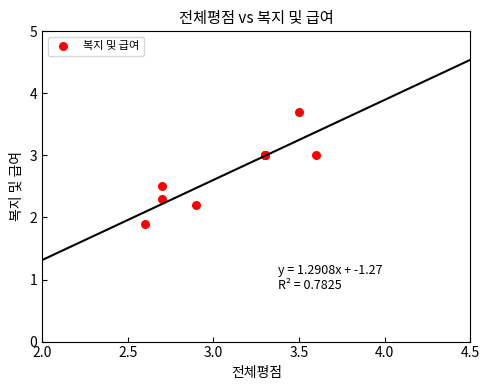

What Y value in the scatter plot is closest to 2?

1.9